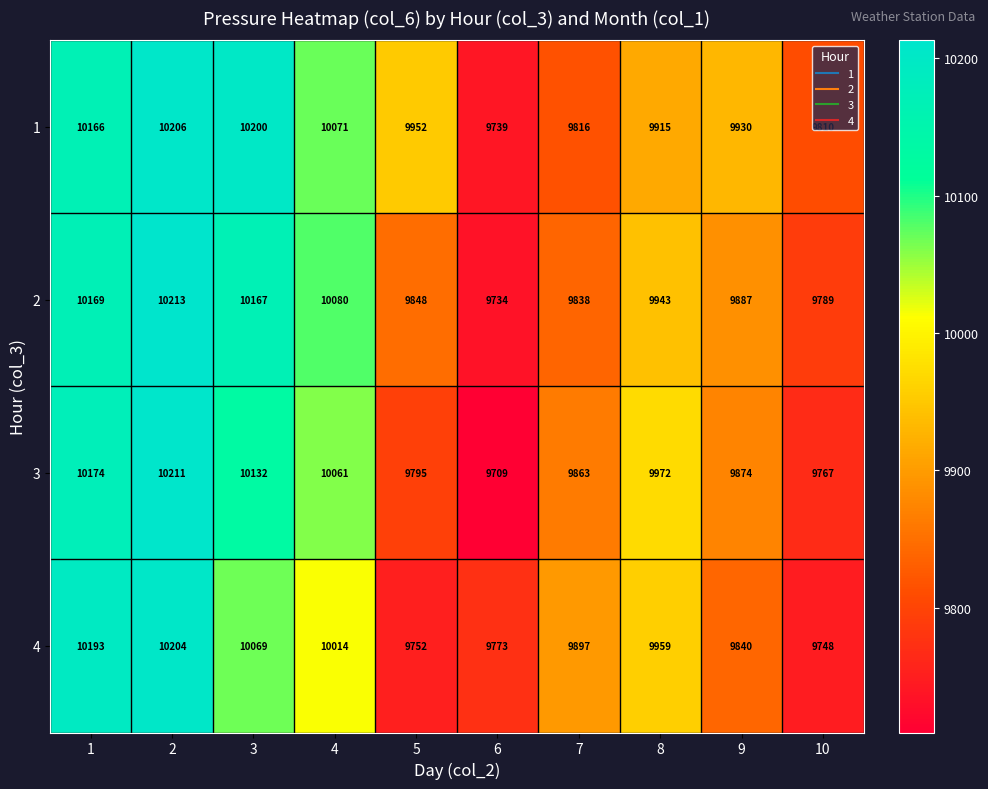

Count the number of categories in the chart.

10